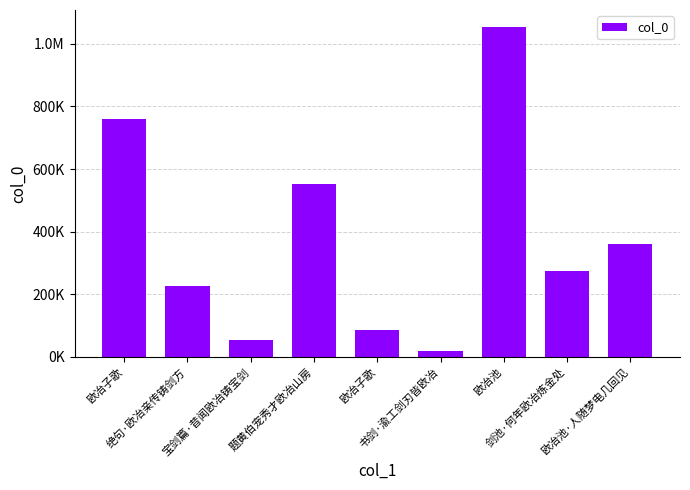

Reading right to left, what are all the values shown in this chart?

359408	274662	1055228	17143	85119	551329	52410	225050	759821